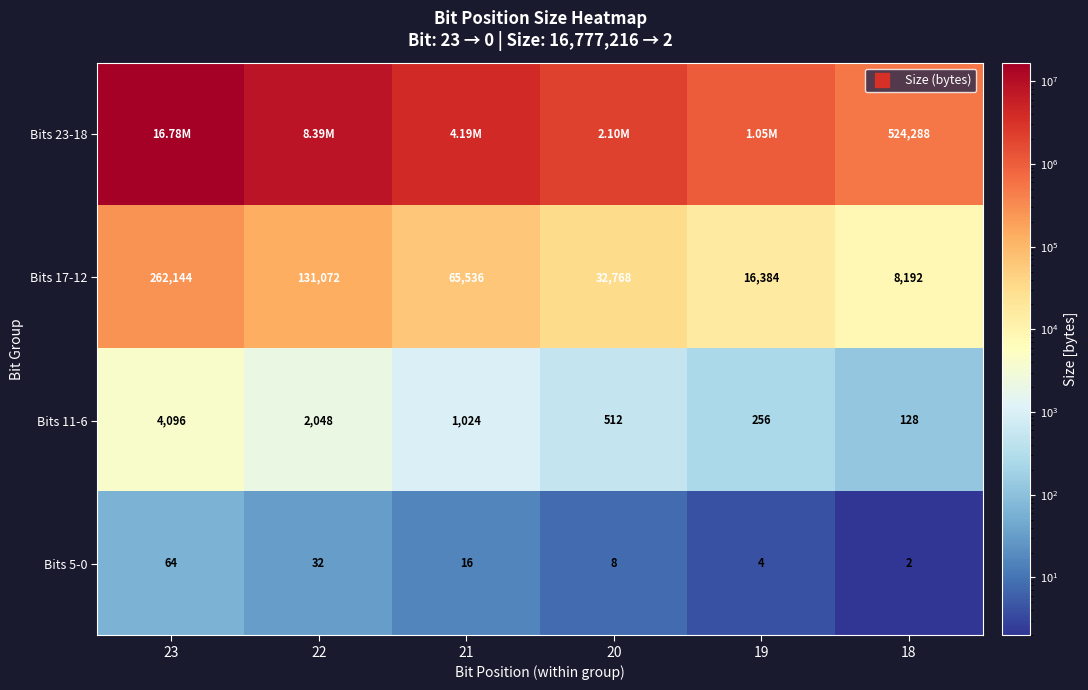

Is the value of Bits 11-6 at 19 greater than the value of Bits 17-12 at 19?

No